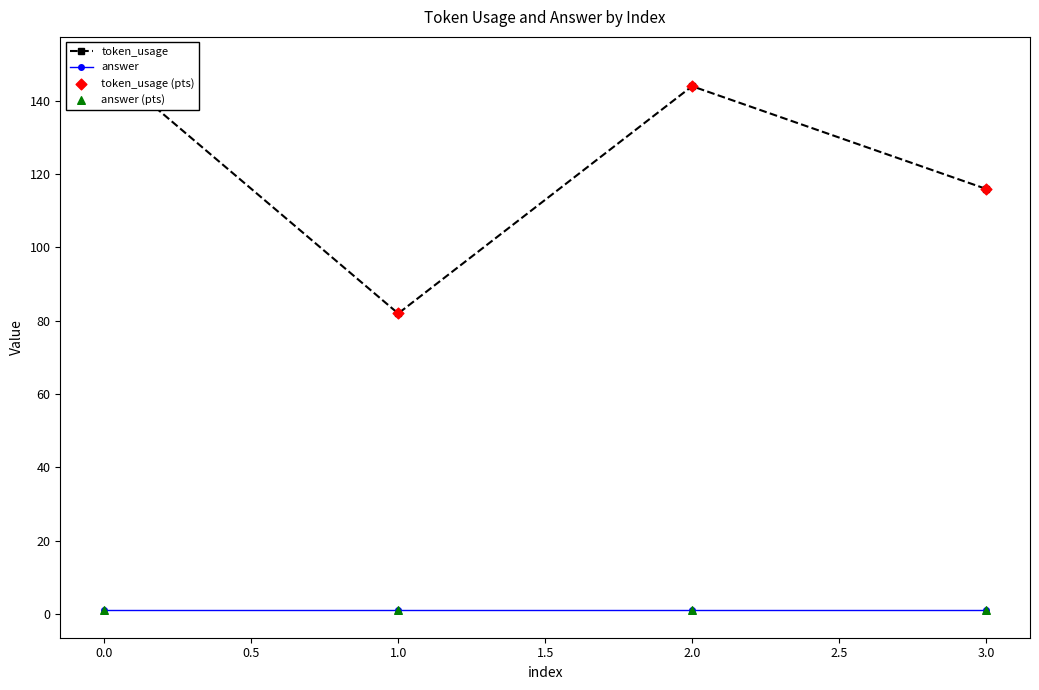

What are all the series names shown in the legend?

token_usage, answer, token_usage (pts), answer (pts)